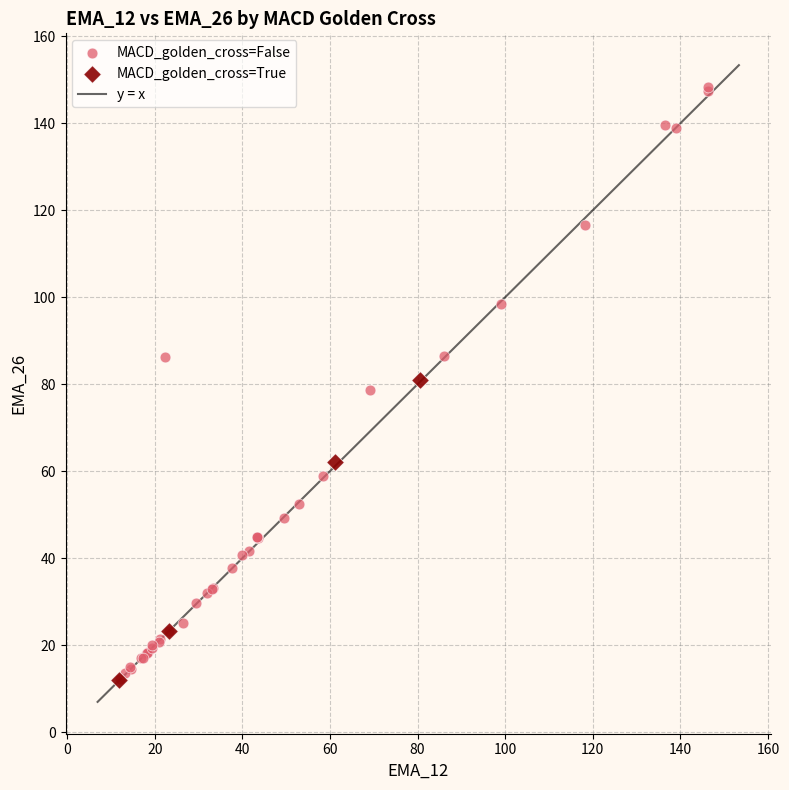

Which series reaches the maximum Y coordinate?

MACD_golden_cross=False